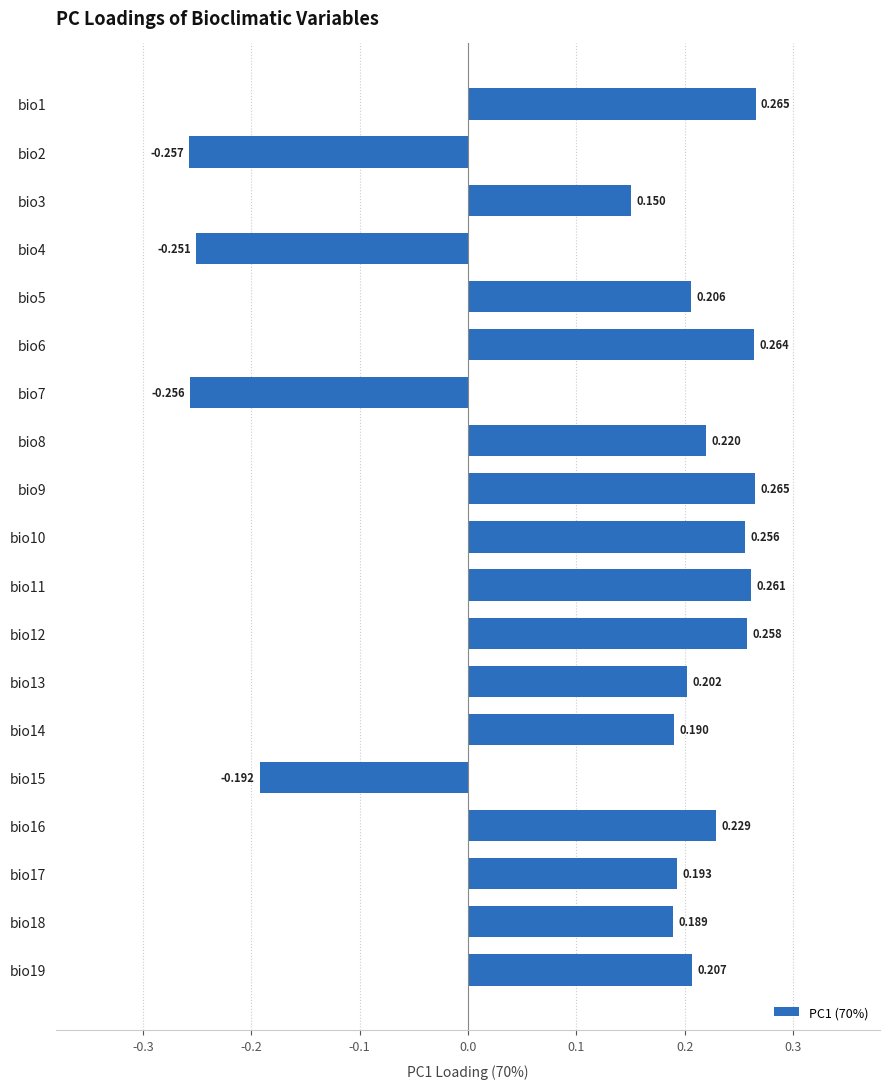

Count the number of values greater than 0.

15